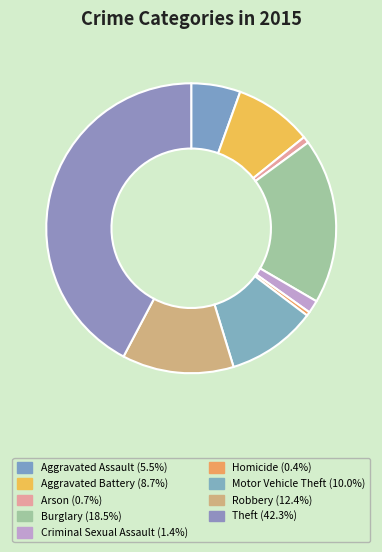

To the nearest percent, what is the difference between the Theft and Motor Vehicle Theft slice percentages?

32%